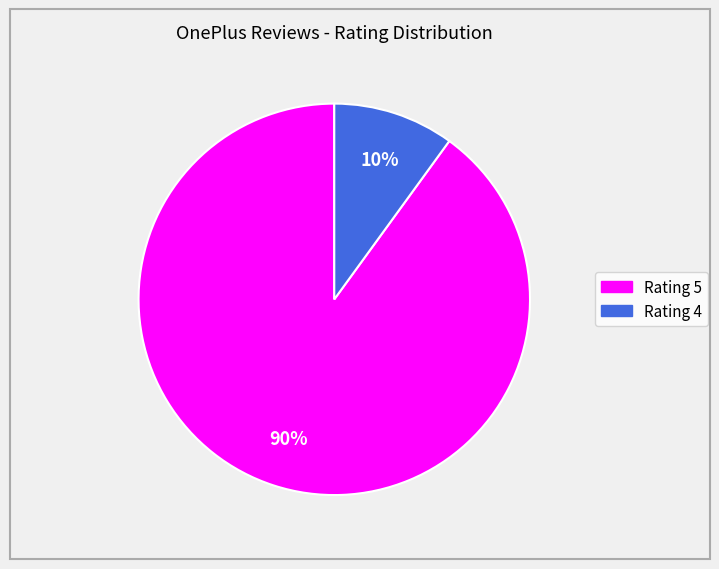

Is it true that Rating 4 is 17% of the pie?

False